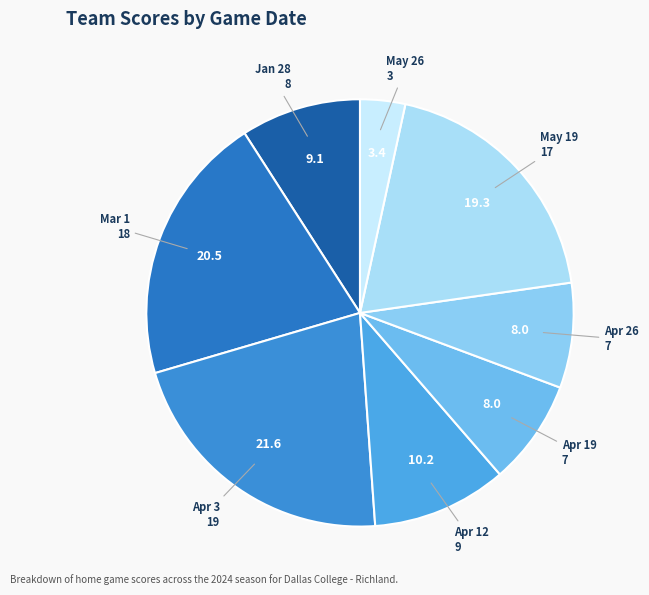

Do Apr 19 and Mar 1 together represent more than half of the pie?

No